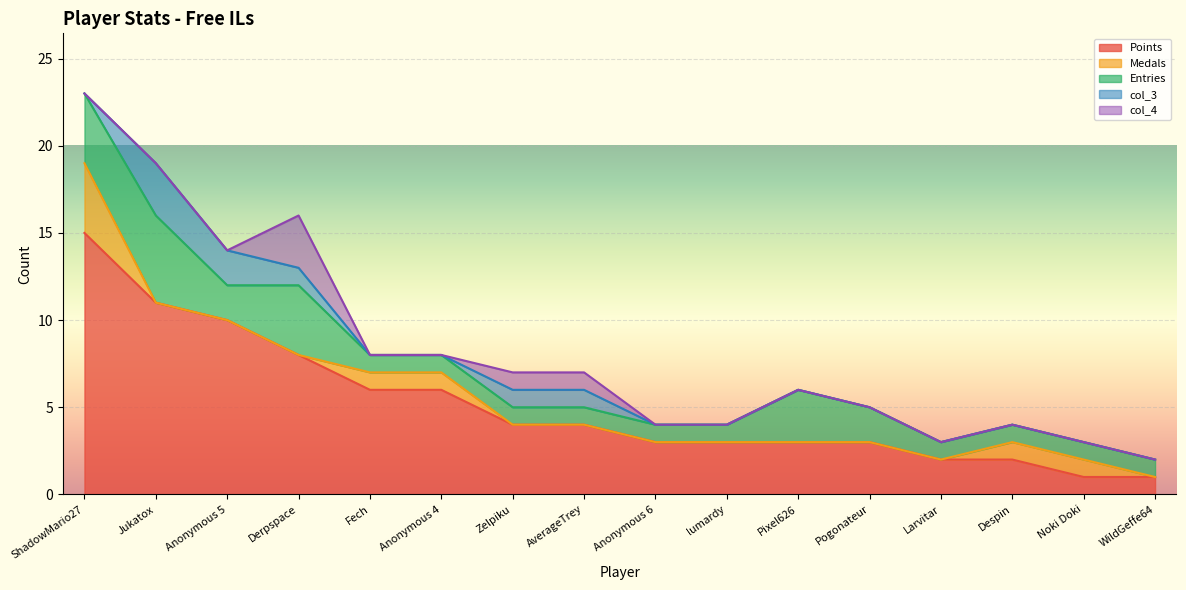

What are all the series names shown in the legend?

Points, Medals, Entries, col_3, col_4